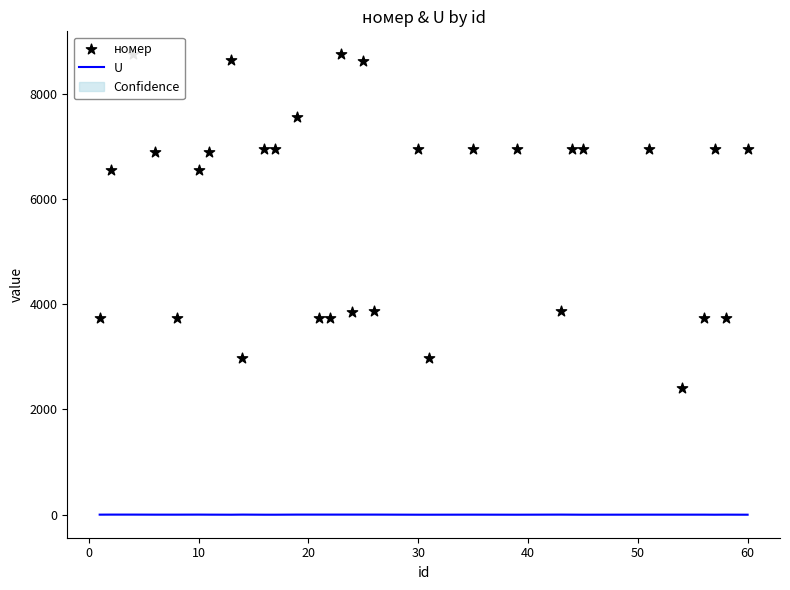

At how many categories does at least one series exceed 5969?

19